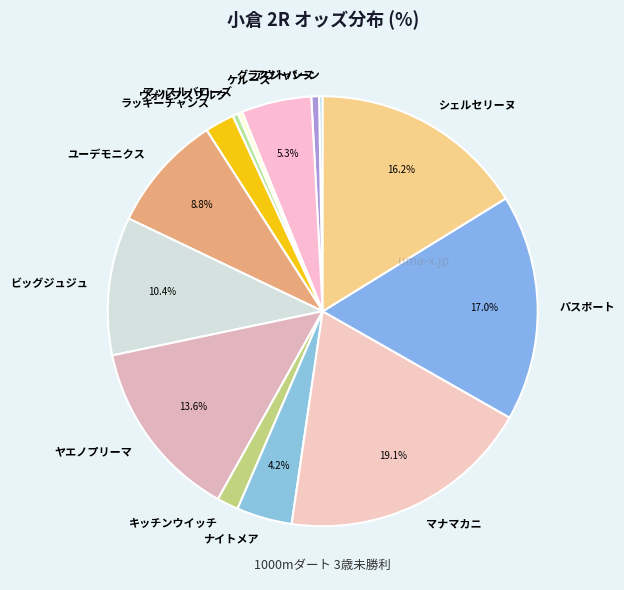

Combined, do ラッキーチャンス and マナマカニ account for over 50%?

No